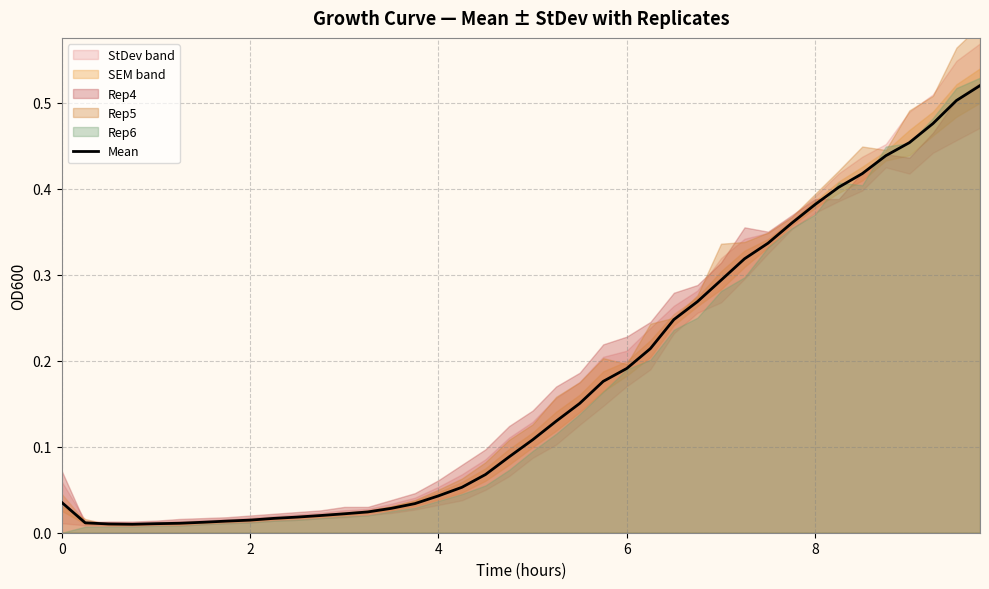

What is the sum of all values?

6.9